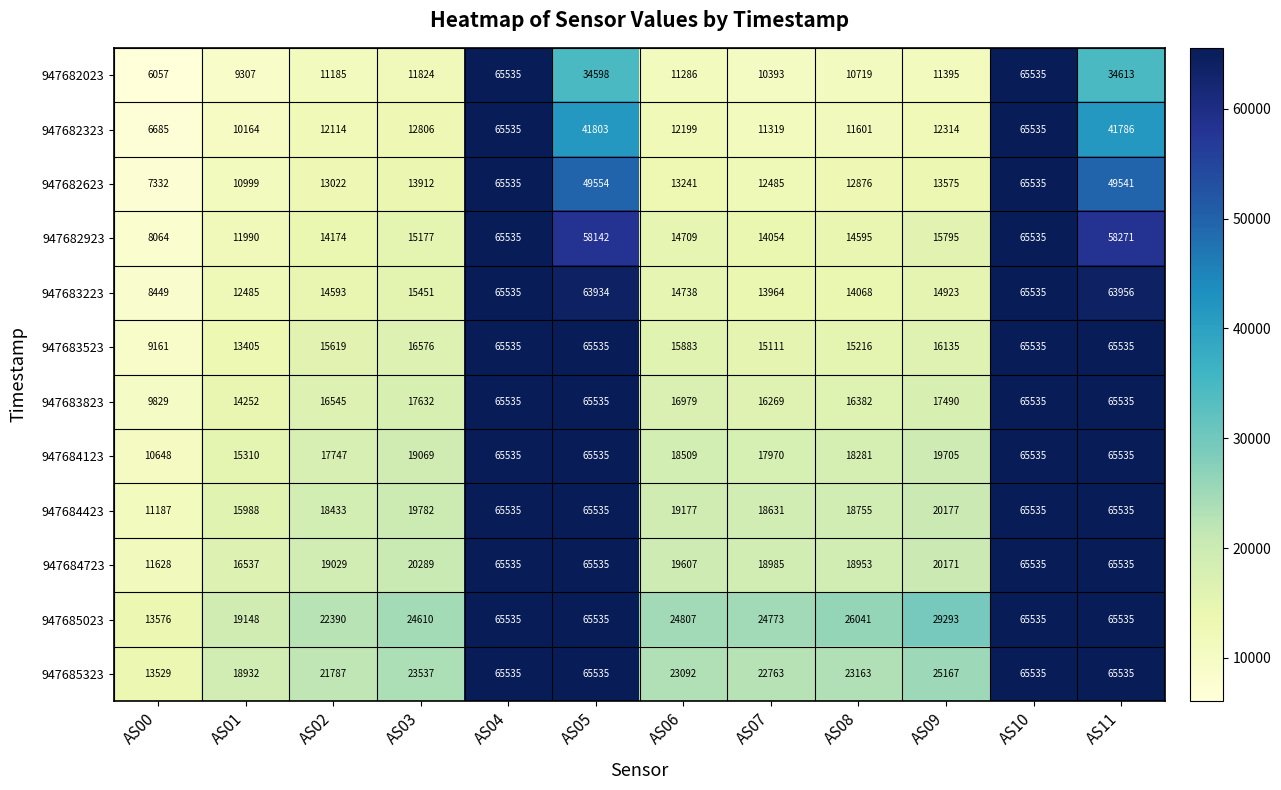

Rank the series at AS07 from lowest to highest value.

947682023, 947682323, 947682623, 947683223, 947682923, 947683523, 947683823, 947684123, 947684423, 947684723, 947685323, 947685023